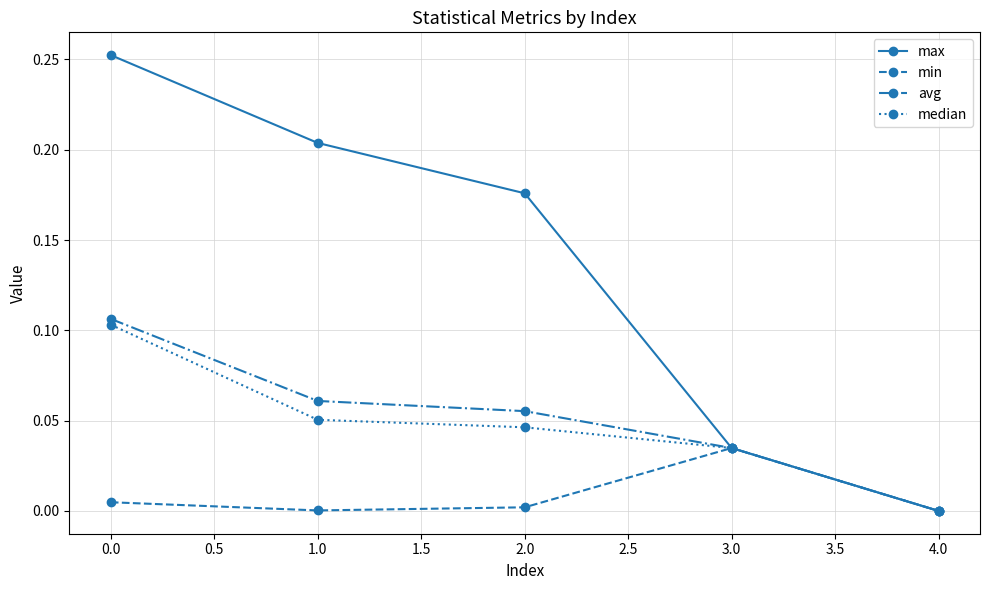

Which category has the lowest value in the median series?

4.0